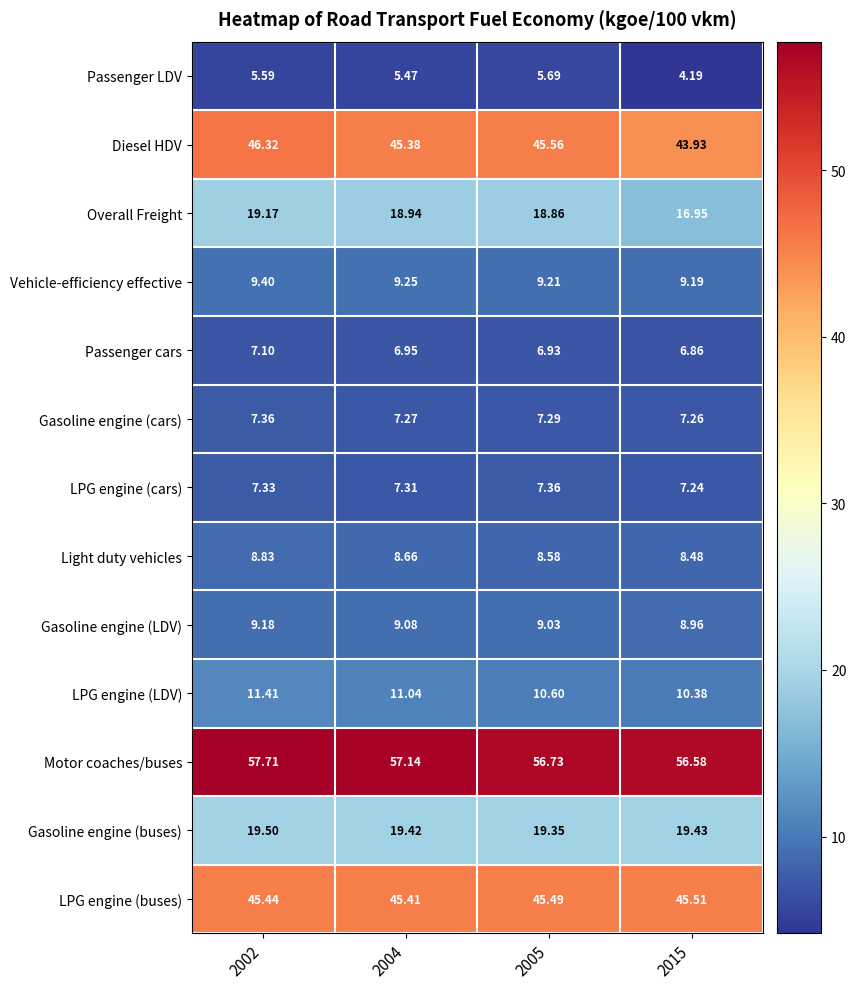

Which series changed the most between 2002 and 2015?

Diesel HDV